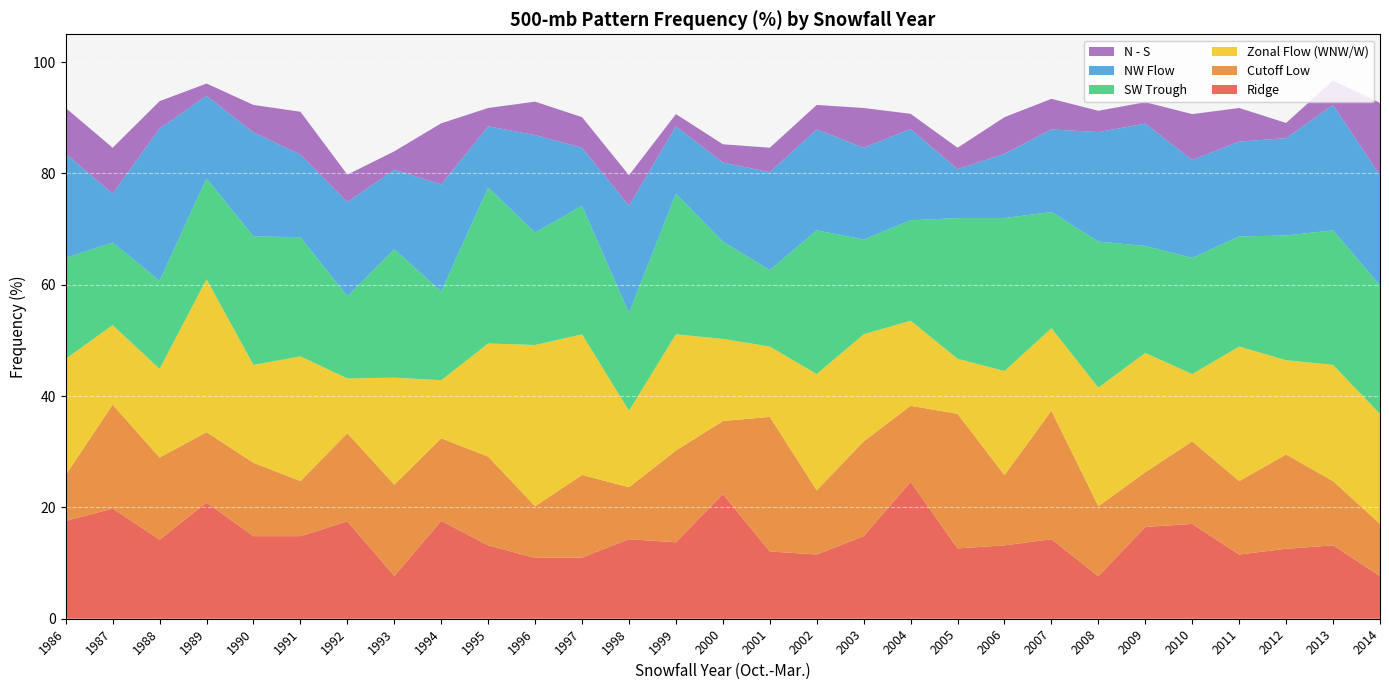

Reading right to left, what are all the values shown in this chart?

Ridge: 2014=7.7	2013=13.2	2012=12.6	2011=11.5	2010=17.0	2009=16.5	2008=7.7	2007=14.3	2006=13.2	2005=12.6	2004=24.6	2003=14.8	2002=11.5	2001=12.1	2000=22.4	1999=13.7	1998=14.3	1997=11.0	1996=10.9	1995=13.2	1994=17.6	1993=7.7	1992=17.5	1991=14.8	1990=14.8	1989=20.9	1988=14.2	1987=19.8	1986=17.6
Cutoff Low: 2014=9.3	2013=11.5	2012=16.9	2011=13.2	2010=14.8	2009=9.8	2008=12.6	2007=23.1	2006=12.6	2005=24.2	2004=13.7	2003=17.0	2002=11.5	2001=24.2	2000=13.1	1999=16.5	1998=9.3	1997=14.8	1996=9.3	1995=15.9	1994=14.8	1993=16.4	1992=15.8	1991=9.9	1990=13.2	1989=12.6	1988=14.8	1987=18.7	1986=8.2
Zonal Flow (WNW/W): 2014=19.8	2013=20.9	2012=16.9	2011=24.2	2010=12.1	2009=21.4	2008=21.3	2007=14.8	2006=18.7	2005=9.9	2004=15.3	2003=19.2	2002=20.9	2001=12.6	2000=14.8	1999=20.9	1998=13.7	1997=25.3	1996=29.0	1995=20.3	1994=10.4	1993=19.2	1992=9.8	1991=22.4	1990=17.6	1989=27.5	1988=15.9	1987=14.3	1986=20.9
SW Trough: 2014=23.1	2013=24.2	2012=22.4	2011=19.8	2010=20.9	2009=19.2	2008=26.2	2007=20.9	2006=27.5	2005=25.3	2004=18.0	2003=17.0	2002=25.8	2001=13.7	2000=17.5	1999=25.3	1998=17.6	1997=23.1	1996=20.2	1995=28.0	1994=15.9	1993=23.1	1992=14.8	1991=21.4	1990=23.1	1989=18.1	1988=15.8	1987=14.8	1986=18.1
NW Flow: 2014=19.8	2013=22.5	2012=17.5	2011=17.0	2010=17.6	2009=22.0	2008=19.7	2007=14.8	2006=11.5	2005=8.8	2004=16.4	2003=16.5	2002=18.1	2001=17.6	2000=14.2	1999=12.1	1998=19.2	1997=10.4	1996=17.5	1995=11.0	1994=19.2	1993=14.3	1992=16.9	1991=14.8	1990=18.7	1989=14.8	1988=27.3	1987=8.8	1986=18.7
N - S: 2014=13.0	2013=4.4	2012=2.7	2011=6.0	2010=8.2	2009=3.8	2008=3.8	2007=5.5	2006=6.6	2005=3.8	2004=2.7	2003=7.1	2002=4.4	2001=4.4	2000=3.3	1999=2.2	1998=5.5	1997=5.5	1996=6.0	1995=3.3	1994=11.0	1993=3.3	1992=4.9	1991=7.7	1990=4.9	1989=2.2	1988=4.9	1987=8.2	1986=8.2